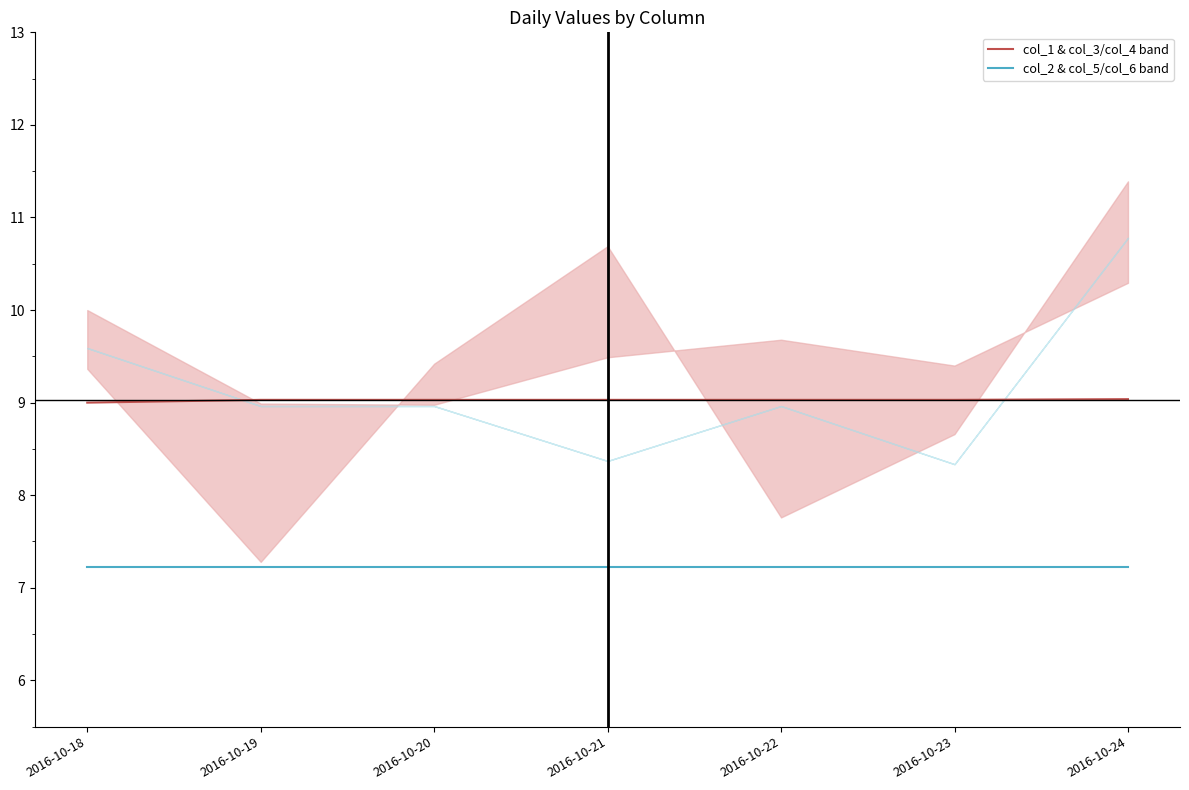

True or false: col_1 & col_3/col_4 band and col_2 & col_5/col_6 band intersect in this chart.

False